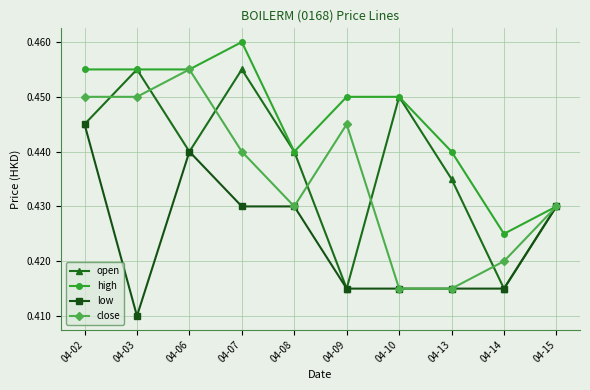

The value of high at 04-15 is 0.7. True or false?

False